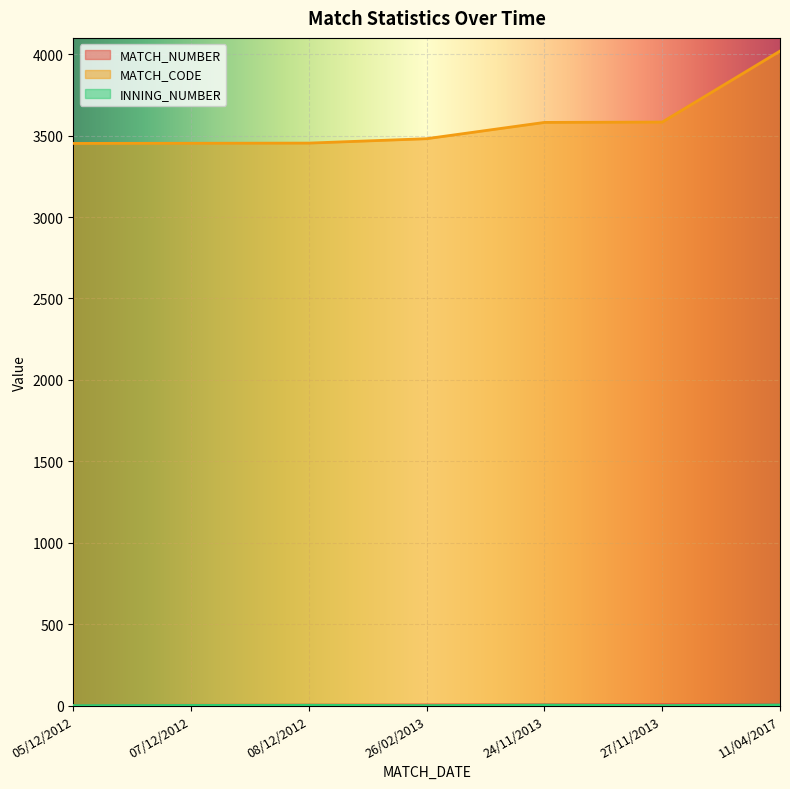

Is the value of MATCH_NUMBER at 05/12/2012 greater than the value of MATCH_CODE at 08/12/2012?

No